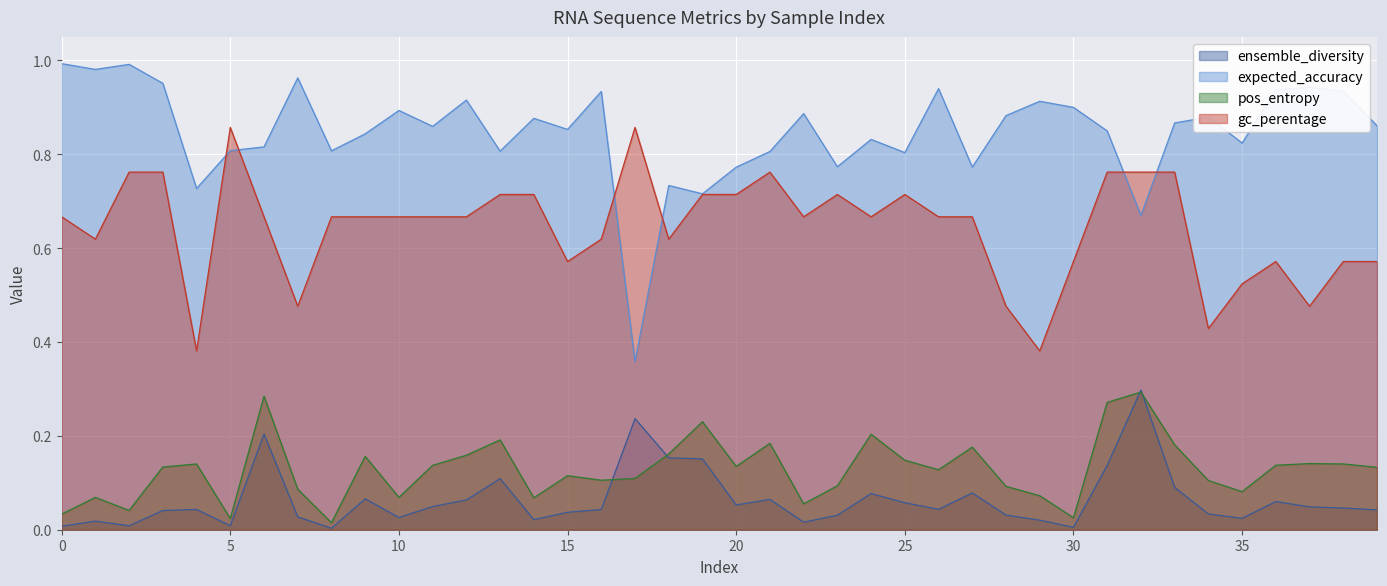

Which series has the largest range (max minus min)?

expected_accuracy